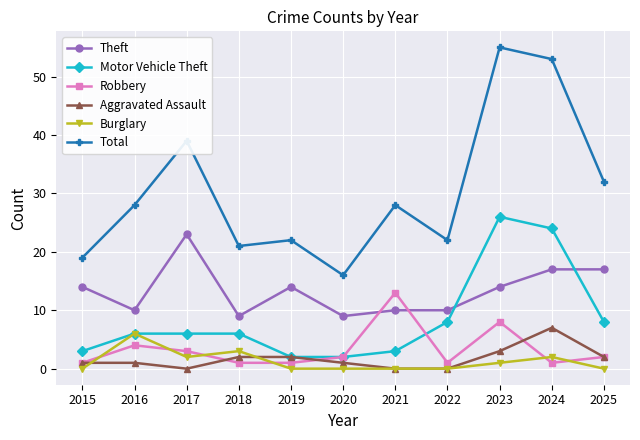

Read the Motor Vehicle Theft value at 2017.

6